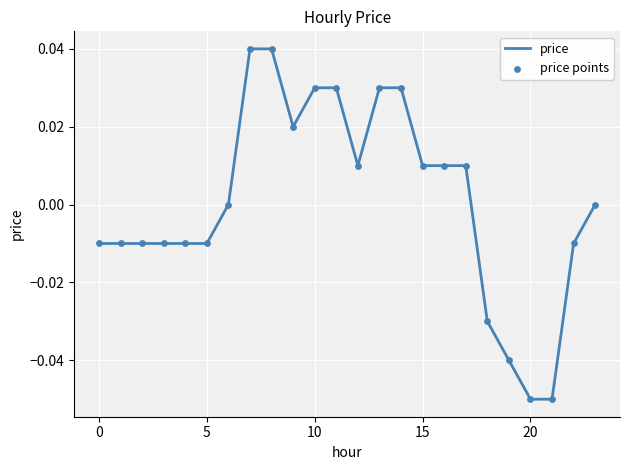

Is this an area chart (filled region under the line)?

No